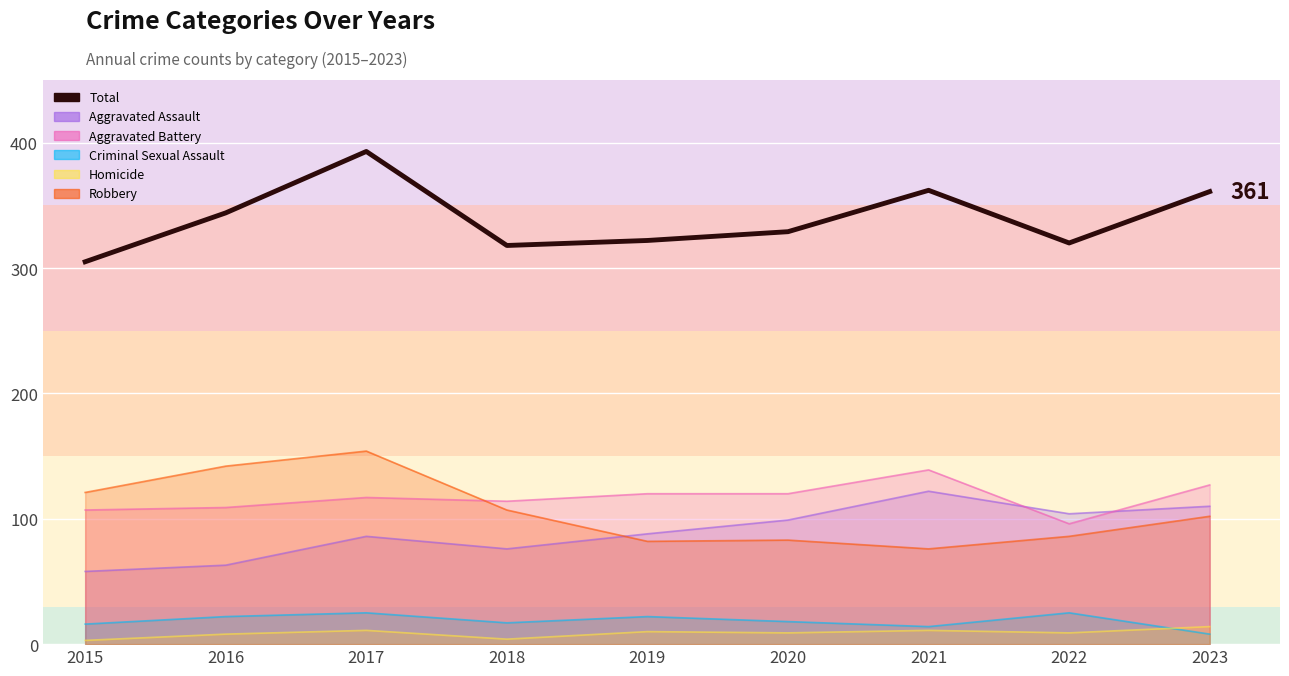

Rank the categories by value from highest to lowest.

2017, 2021, 2023, 2016, 2020, 2019, 2022, 2018, 2015